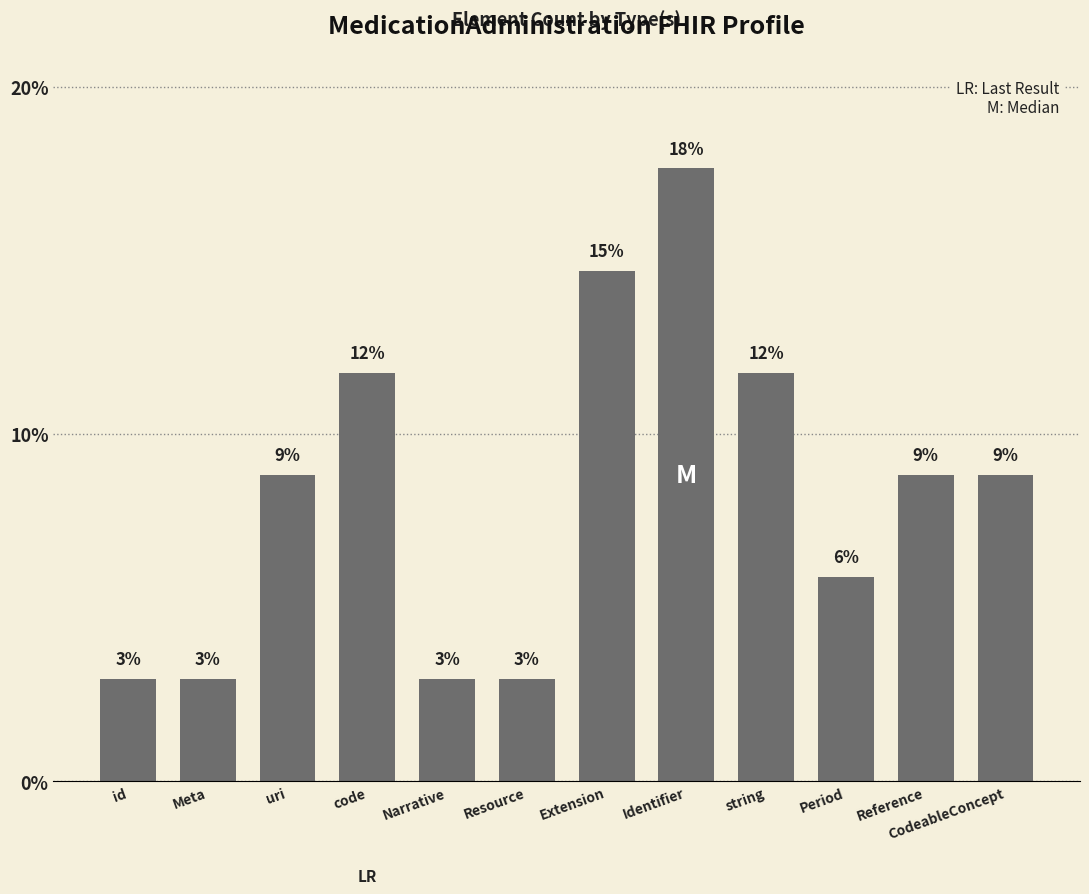

True or false: the data shows 5.8 at Reference.

False